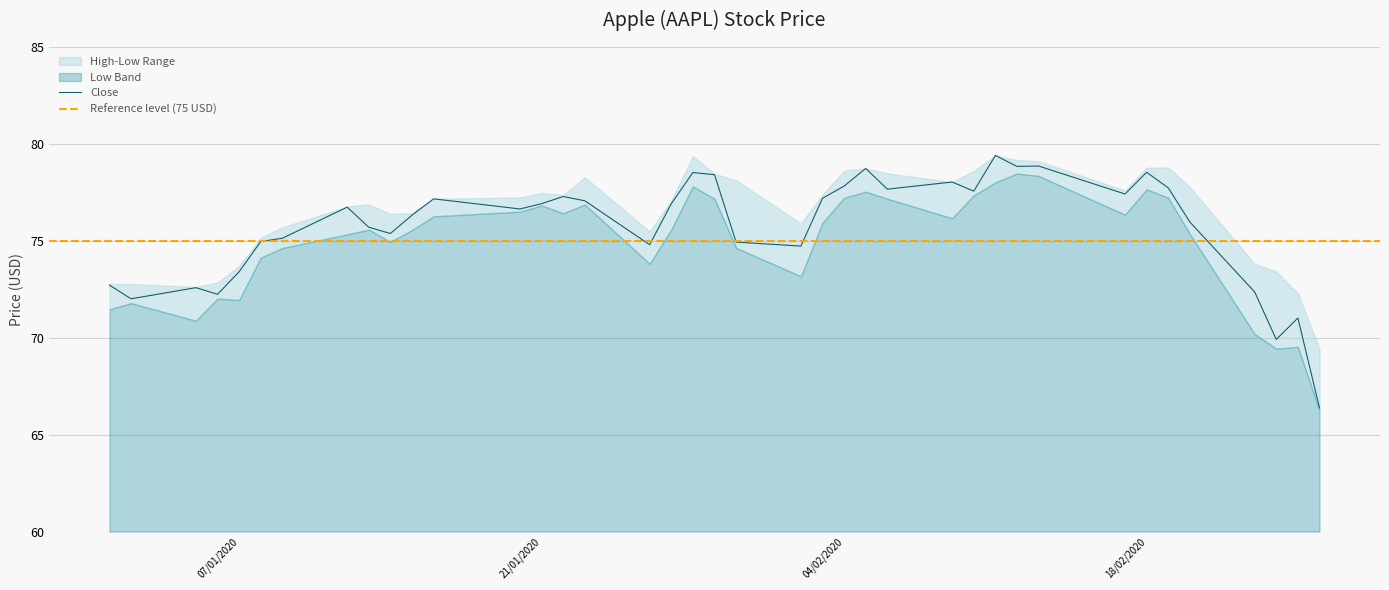

What is the highest value of the Close series?

79.4